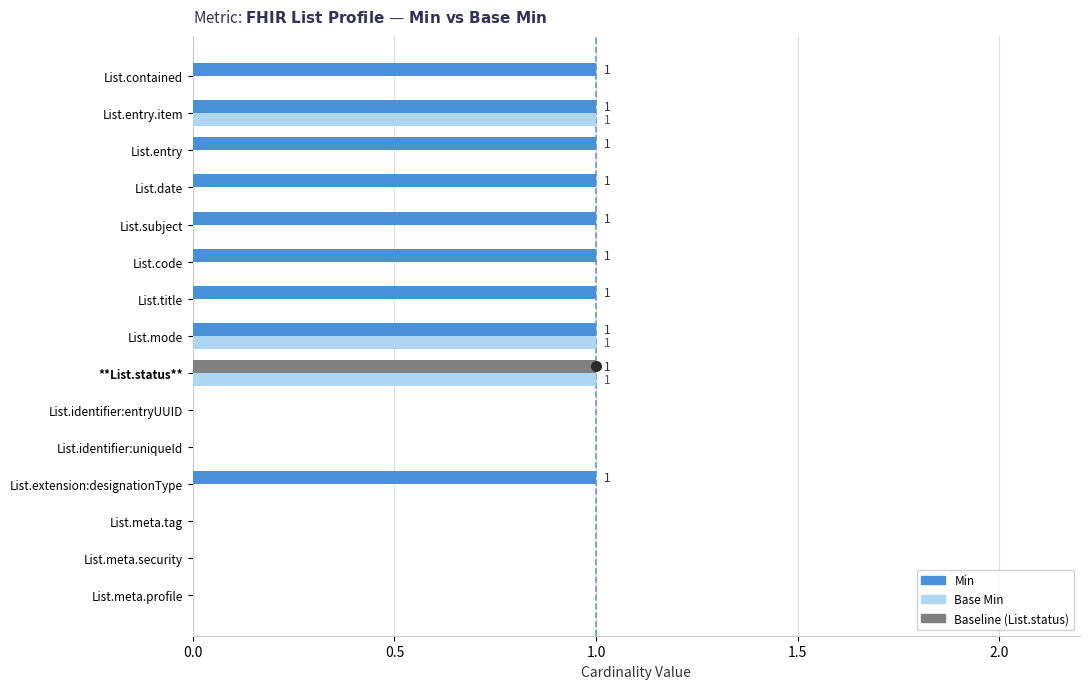

True or false: Base Min has a value of 0 at List.entry.item.

False